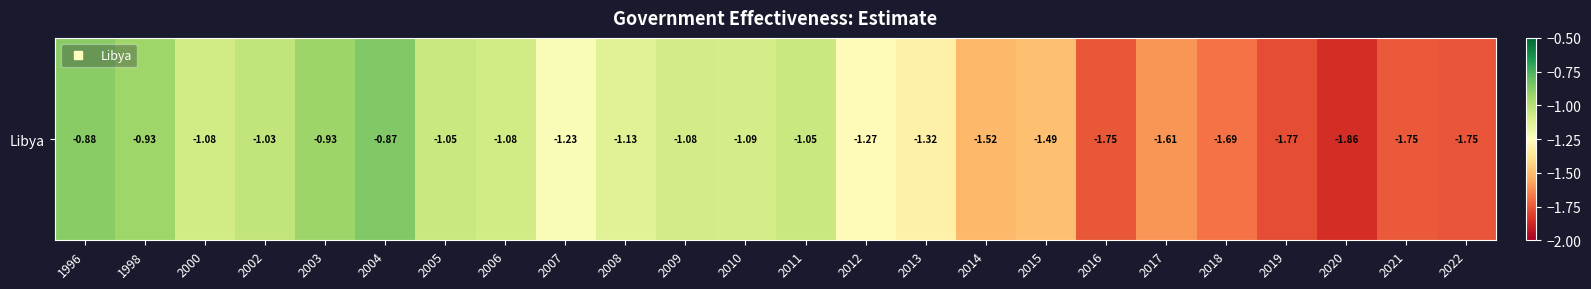

Rank the categories by value from highest to lowest.

2004, 1996, 2003, 1998, 2002, 2005, 2011, 2000, 2006, 2009, 2010, 2008, 2007, 2012, 2013, 2015, 2014, 2017, 2018, 2021, 2016, 2022, 2019, 2020